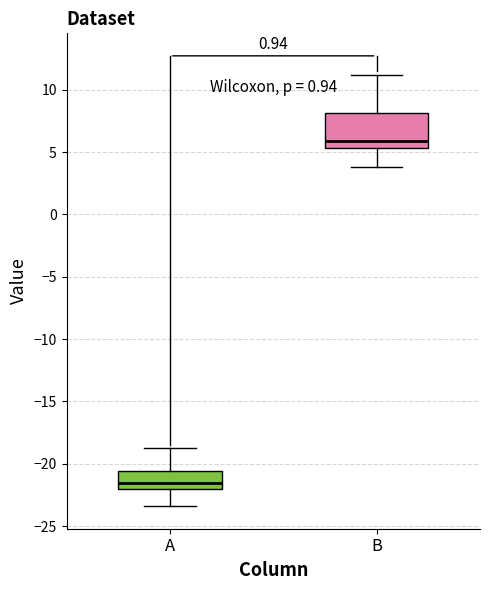

Comparing the boxes themselves (not the whiskers), which one is the tallest?

B